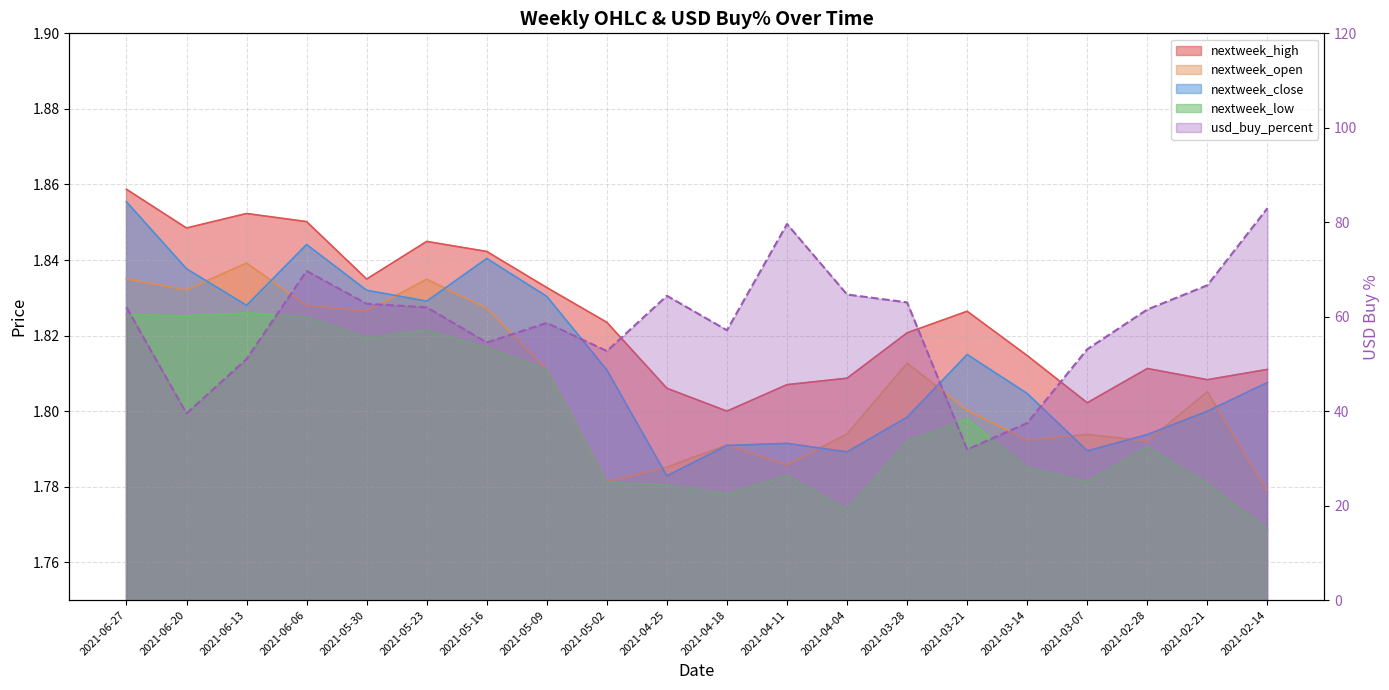

What is the sum of all usd_buy_percent values?

1175.7